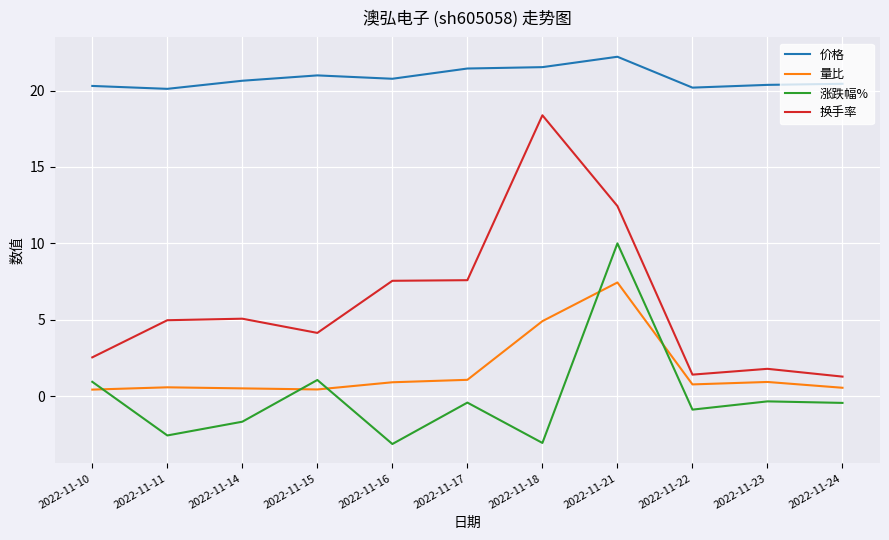

Which series ends up on top after the final intersection of 涨跌幅% and 量比?

量比